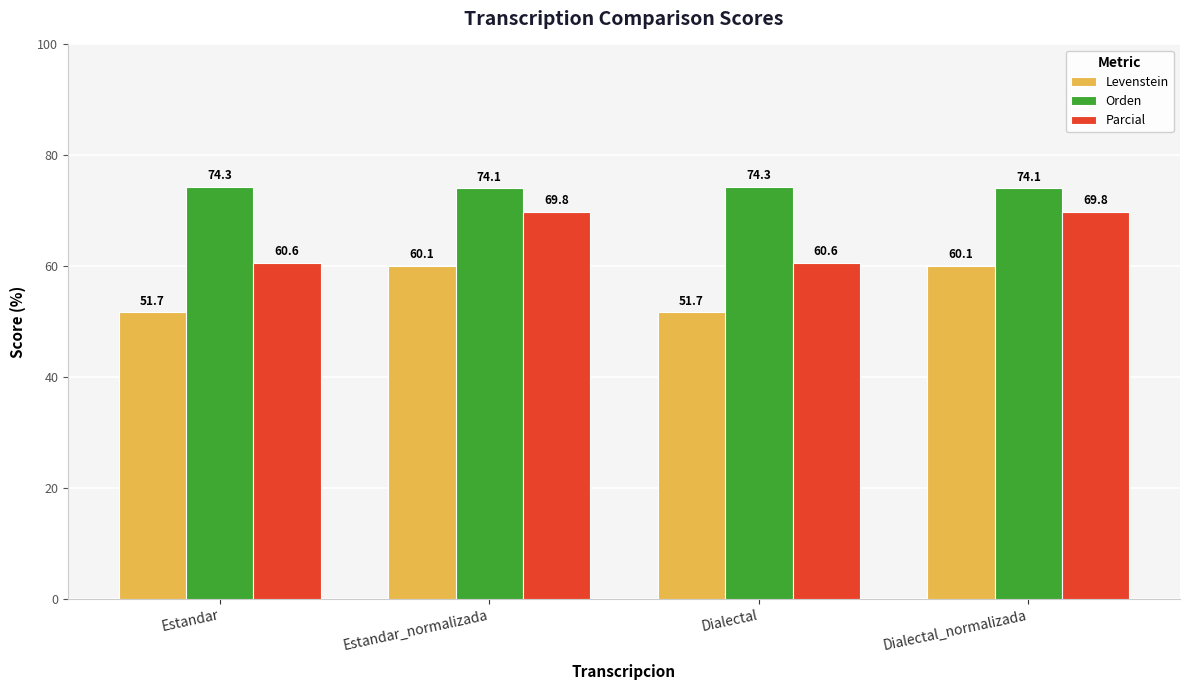

What is the minimum value for Parcial?

60.6